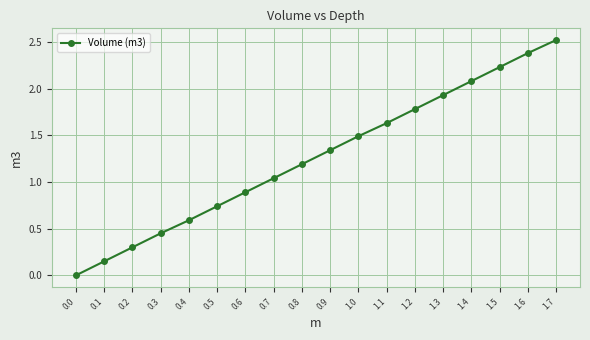

True or false: there are more than 1 points higher than both neighbors.

False